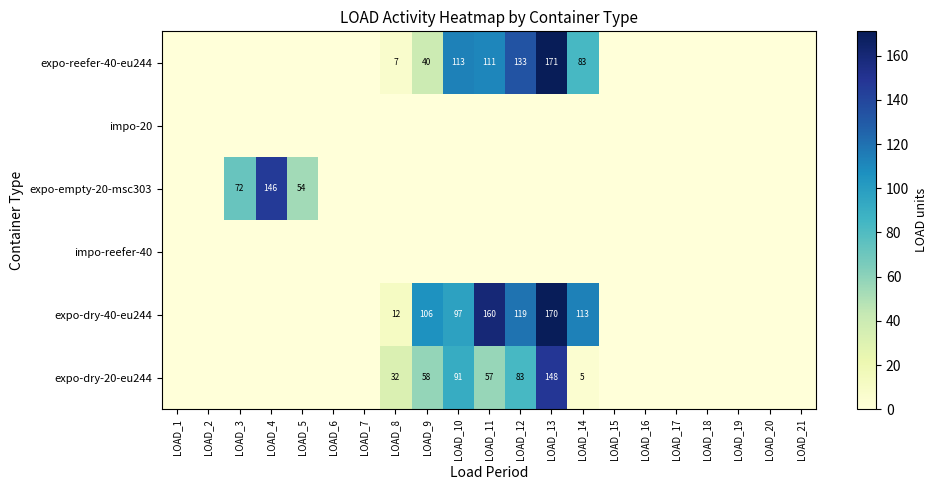

The expo-dry-20-eu244 series shows 99 at LOAD_9. True or false?

False